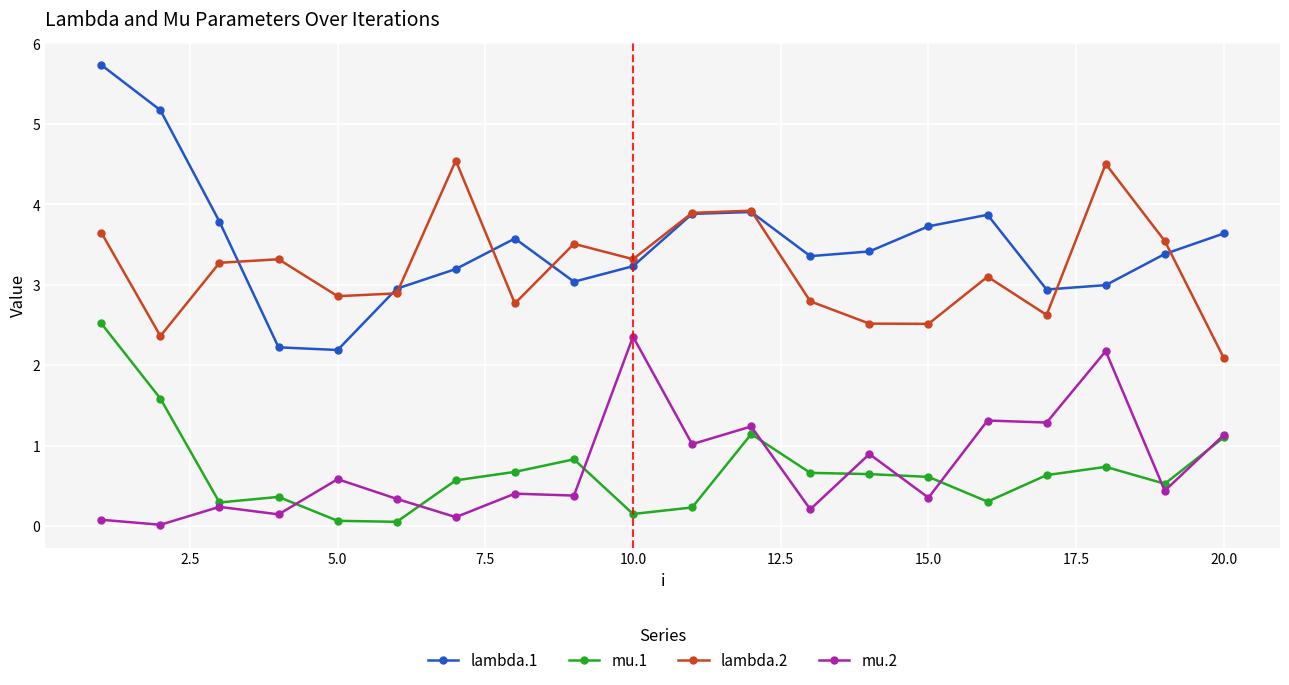

What is the highest value of the lambda.1 series?

5.7